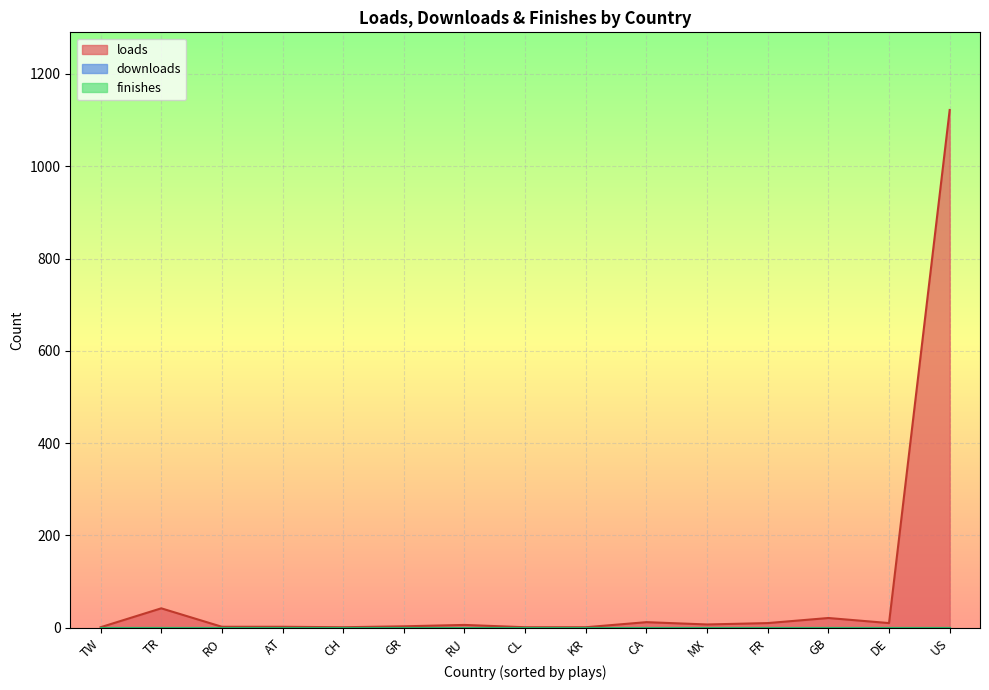

Is the value of finishes at US greater than the value of downloads at GB?

No